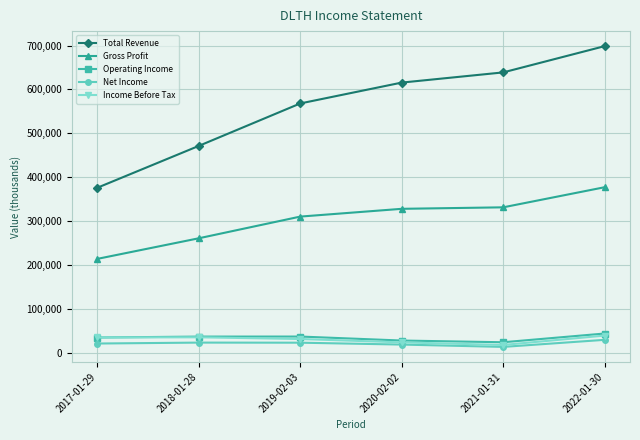

Is it true that Gross Profit equals 465598 at 2020-02-02?

False